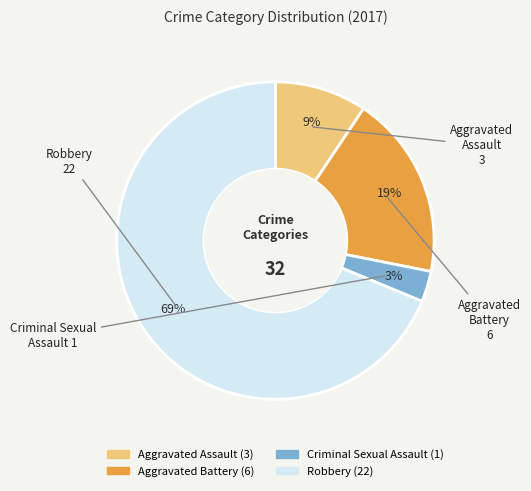

To the nearest percent, what portion does Aggravated Assault represent?

9%